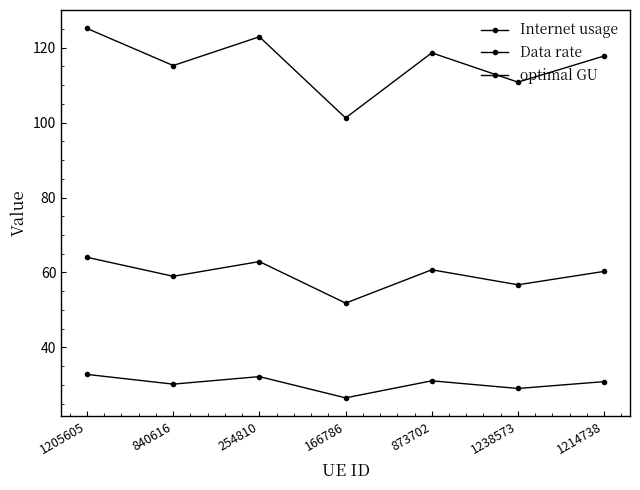

In optimal GU, how many points are higher than both neighbors (excluding endpoints)?

2